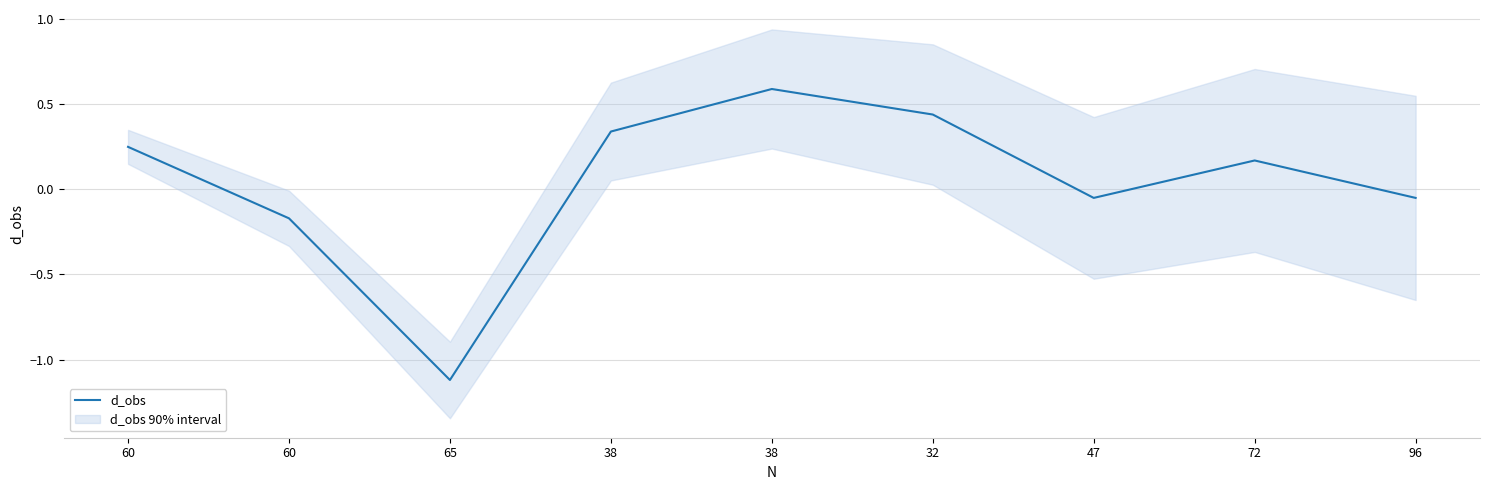

Which label corresponds to the smallest value in the chart?

65